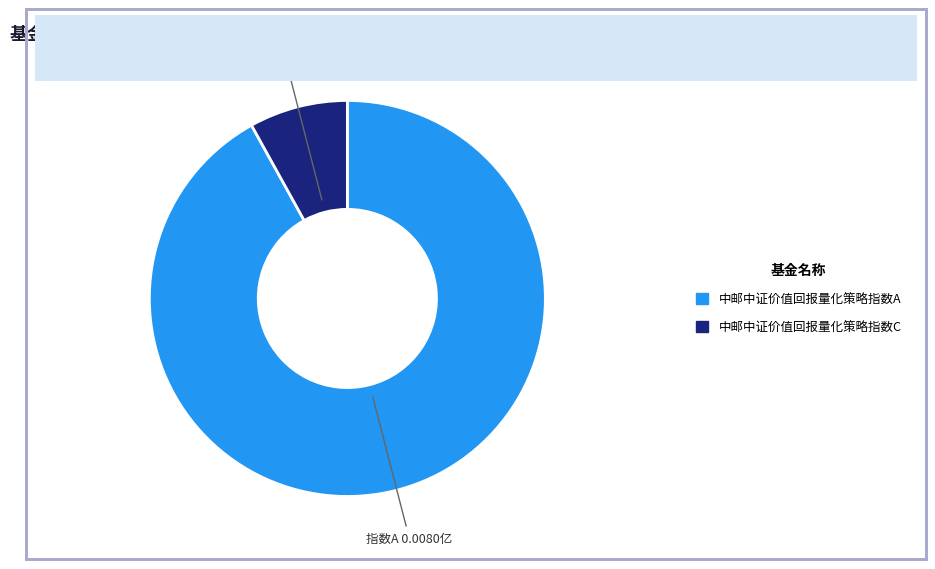

Which slice is the smallest?

中邮中证价值回报量化策略指数C